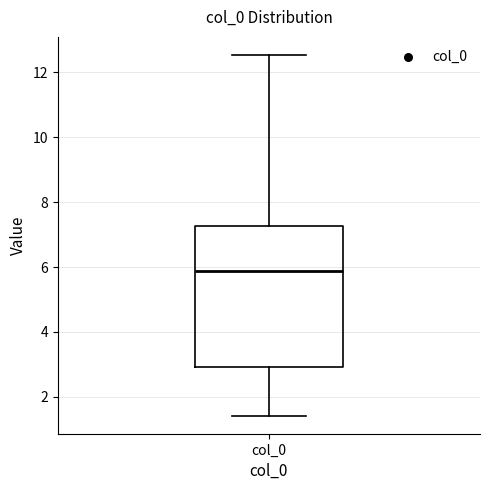

Transcribe this box plot: give where the median line is, the range the box spans, and where the two whiskers end, as read against the y-axis. The values are not printed on the chart, so give them approximately, as read against the axis.

median 5.8, box 3.0 to 7.2, whiskers 1.4 to 12.6